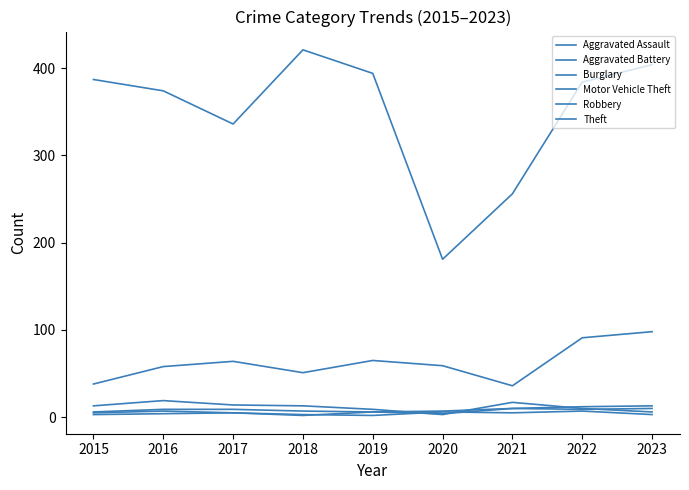

How many lines are shown in the chart?

6